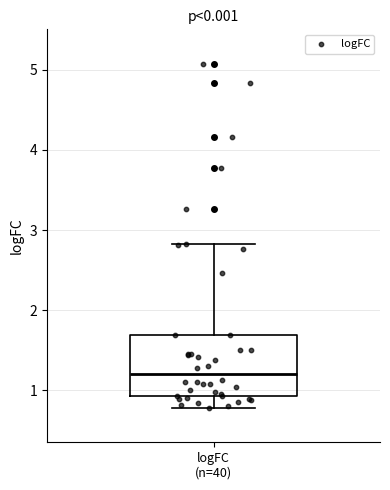

Transcribe this box plot: give where the median line is, the range the box spans, and where the two whiskers end, as read against the y-axis. The values are not printed on the chart, so give them approximately, as read against the axis.

median 1.2, box 0.9 to 1.7, whiskers 0.8 to 2.8